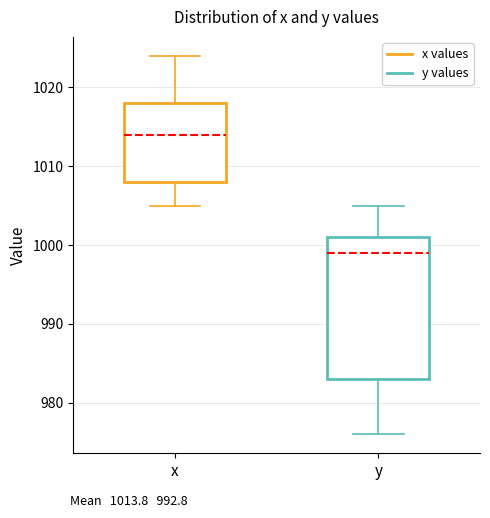

Which box's median line is the highest?

x